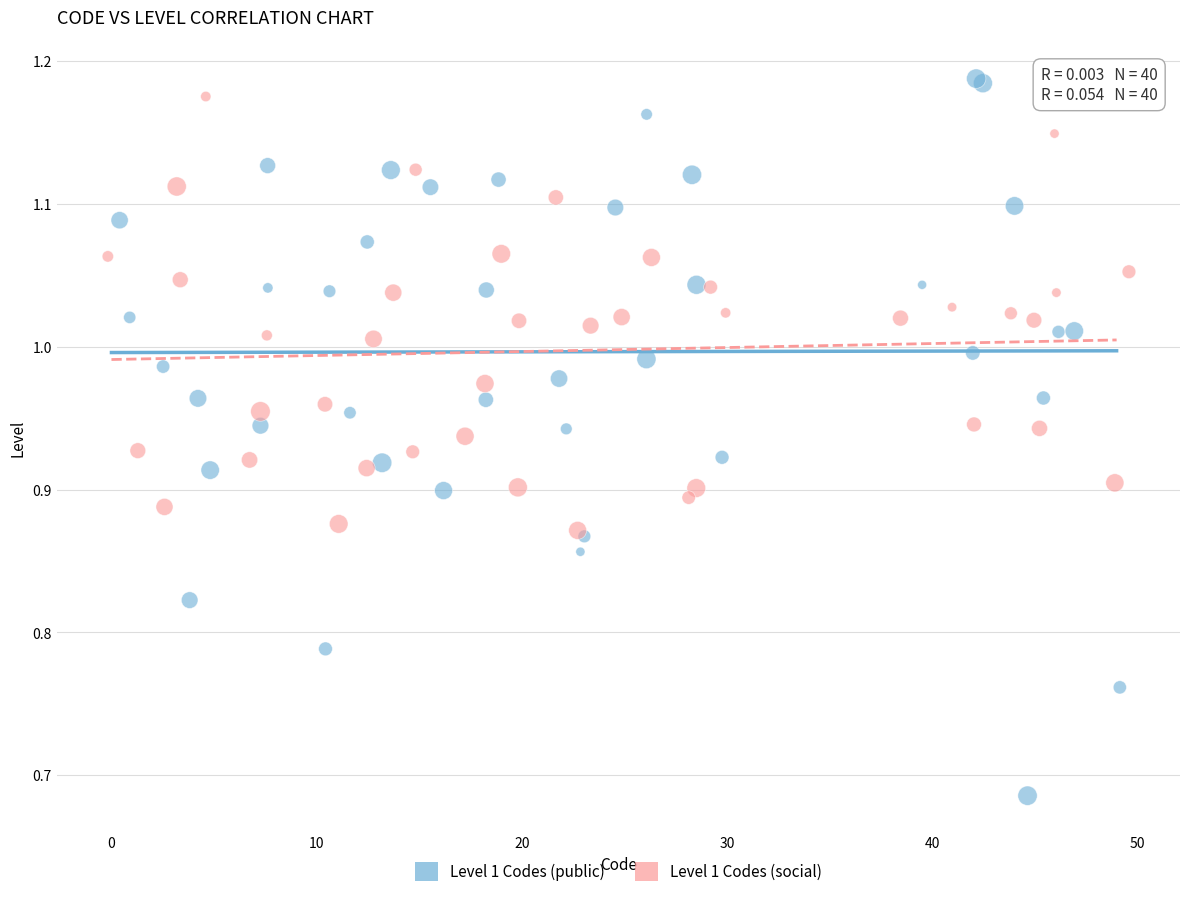

Which series has the largest Y range (max minus min)?

Level 1 Codes (public)